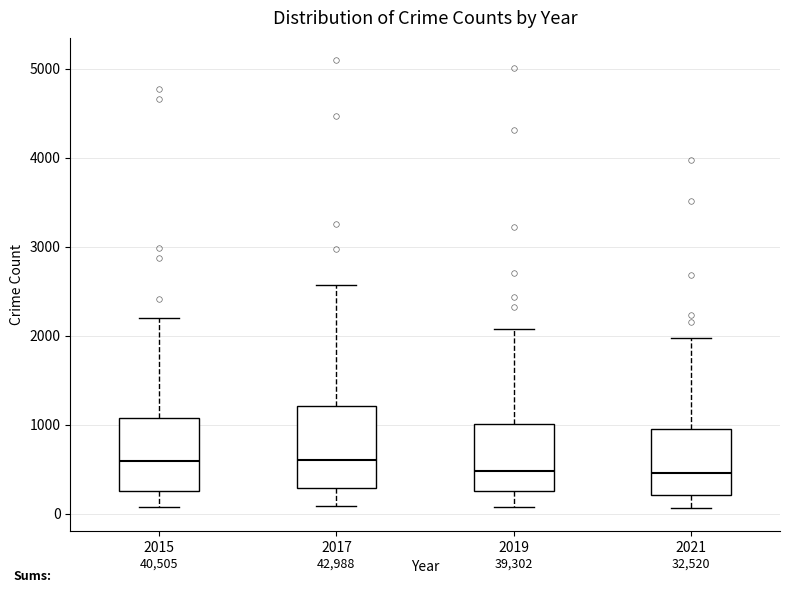

Reading left to right, read every box against the y-axis: the position of its median line, the range the box covers, and the ends of its whiskers. The values are not printed on the chart, so give them approximately, as read against the axis.

2015: median 600, box 300 to 1100, whiskers 100 to 2200
2017: median 600, box 300 to 1200, whiskers 100 to 2600
2019: median 500, box 300 to 1000, whiskers 100 to 2100
2021: median 500, box 200 to 900, whiskers 100 to 2000